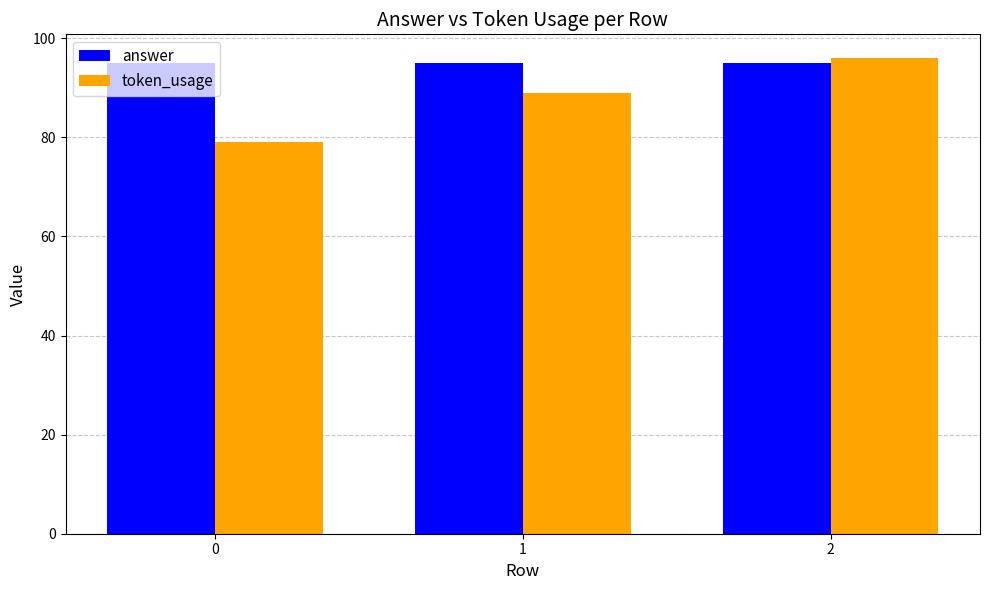

Does the chart contain stacked bars?

No